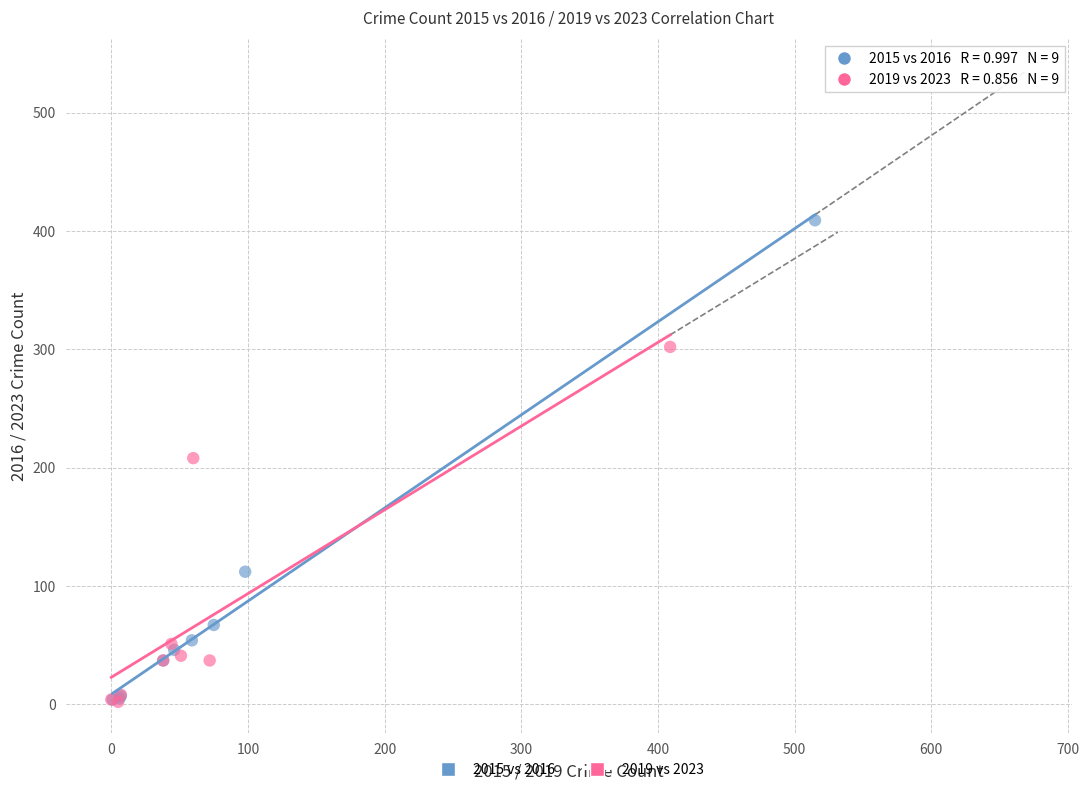

Which series has the widest spread of Y values?

2015 vs 2016